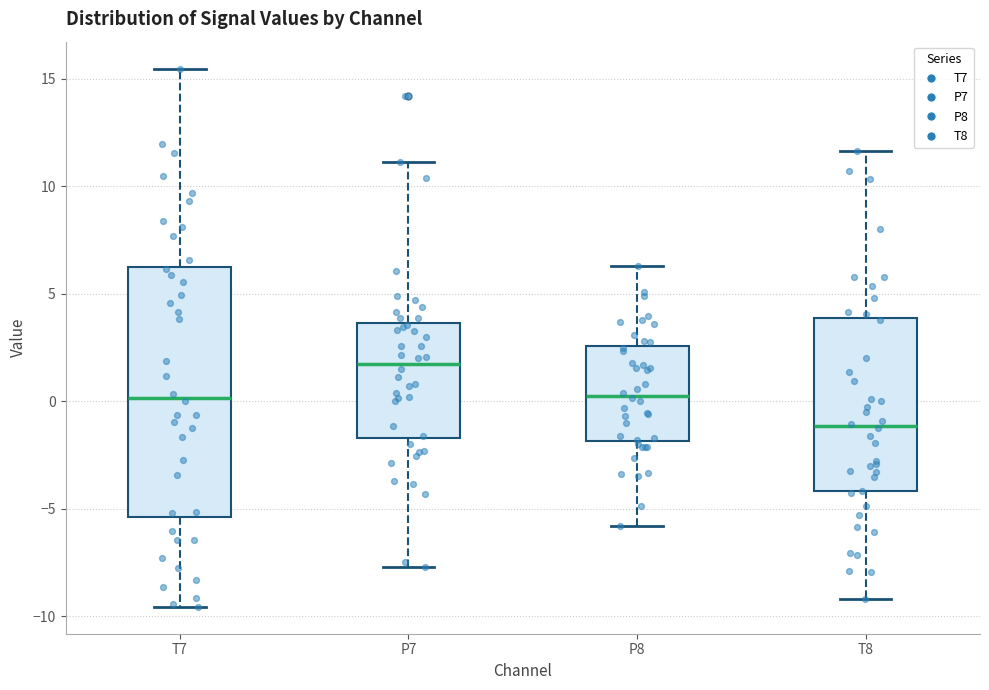

Where is the upper edge of the box for P8 on the y-axis? The values are not printed on the chart, so give them approximately, as read against the axis.

2.5